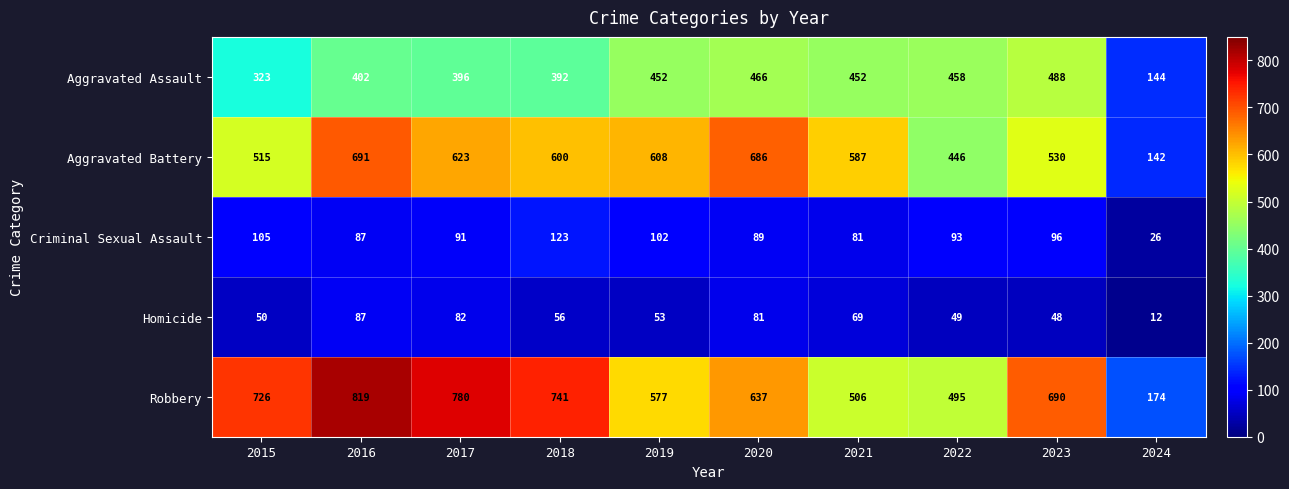

What is the sum of the Homicide values at 2021 and 2018?

125